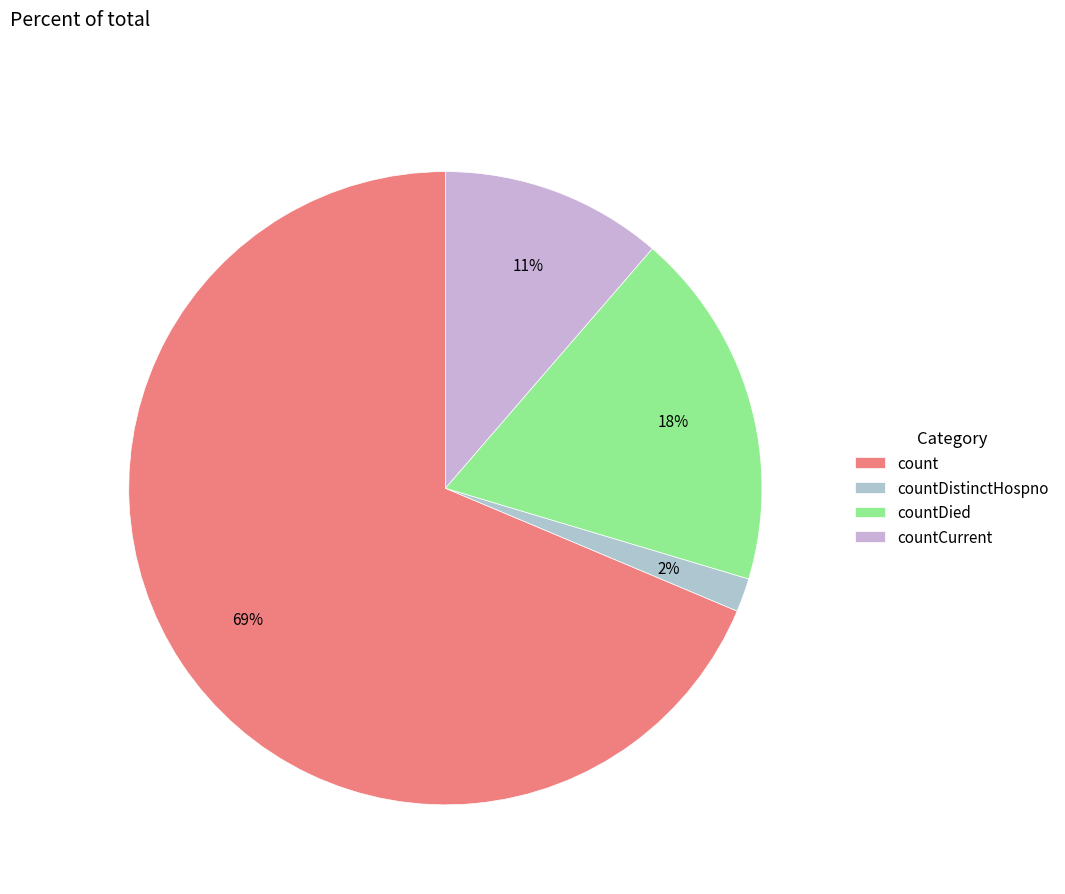

How many slices are in this pie chart?

4